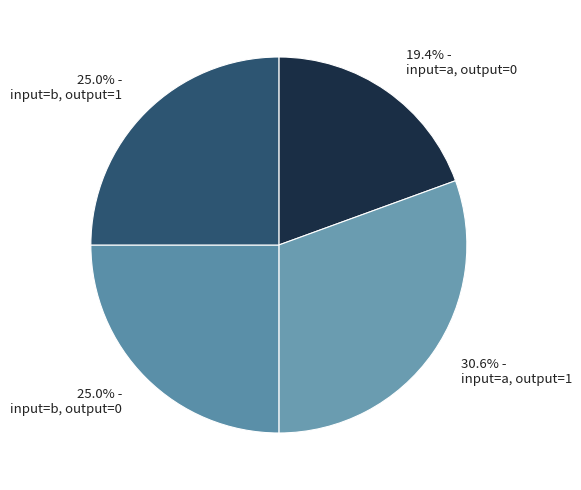

Which category has the biggest portion of the pie?

input=a, output=1